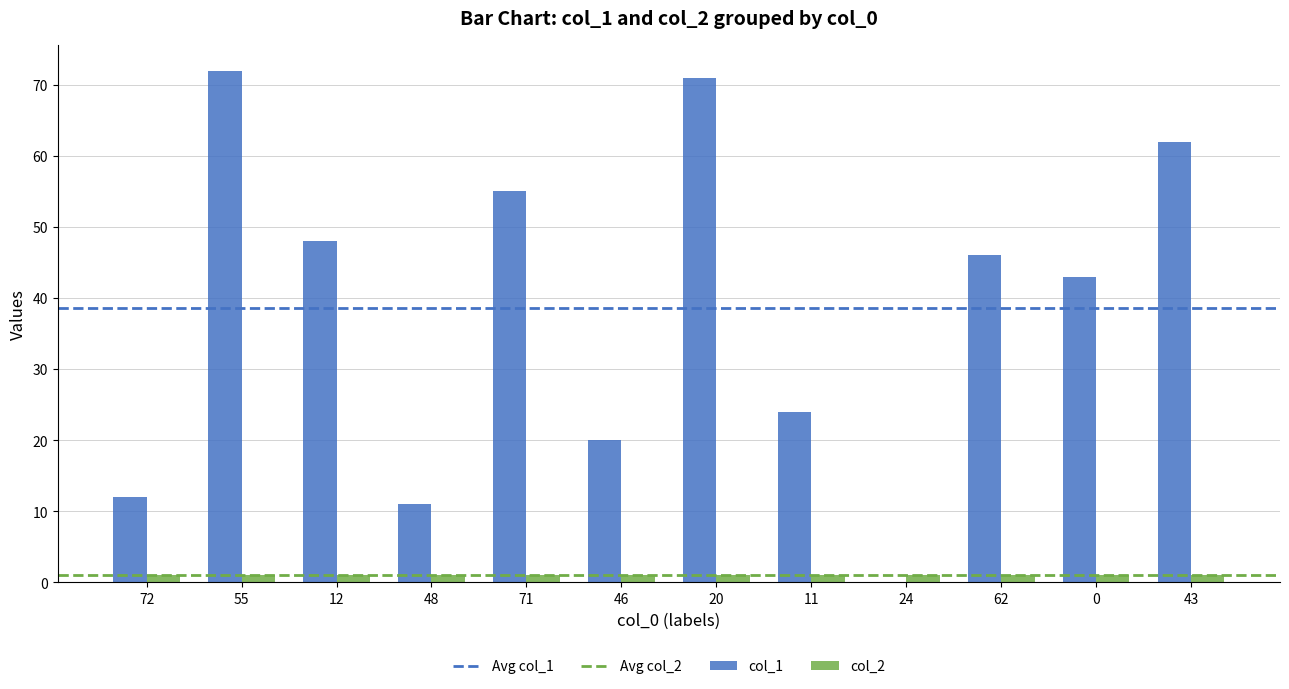

Is it true that col_2 equals 1 at 20?

True